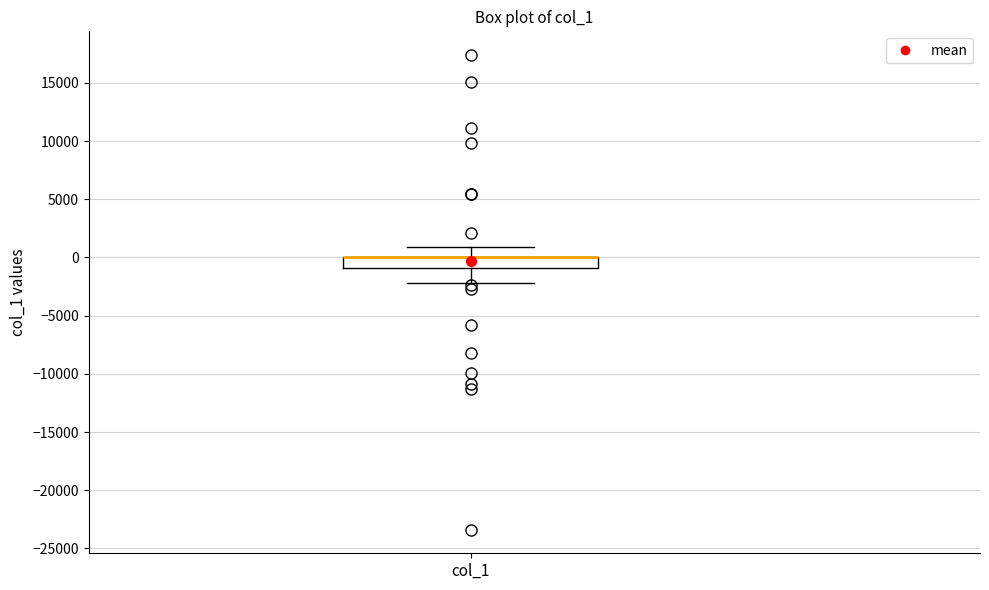

Read this box plot against the y-axis: the position of the median line, the range covered by the box, and the ends of both whiskers. The values are not printed on the chart, so give them approximately, as read against the axis.

median 0 (drawn on the box's upper edge), box -1000 to 0, whiskers -2000 to 1000